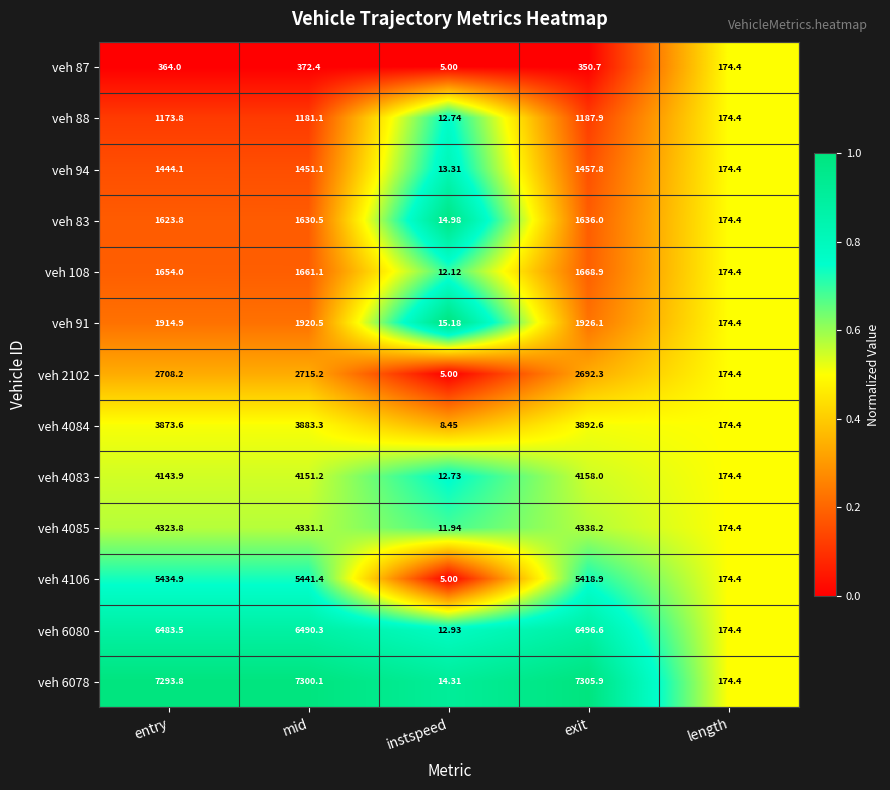

At which label does veh 4085 reach its peak?

exit